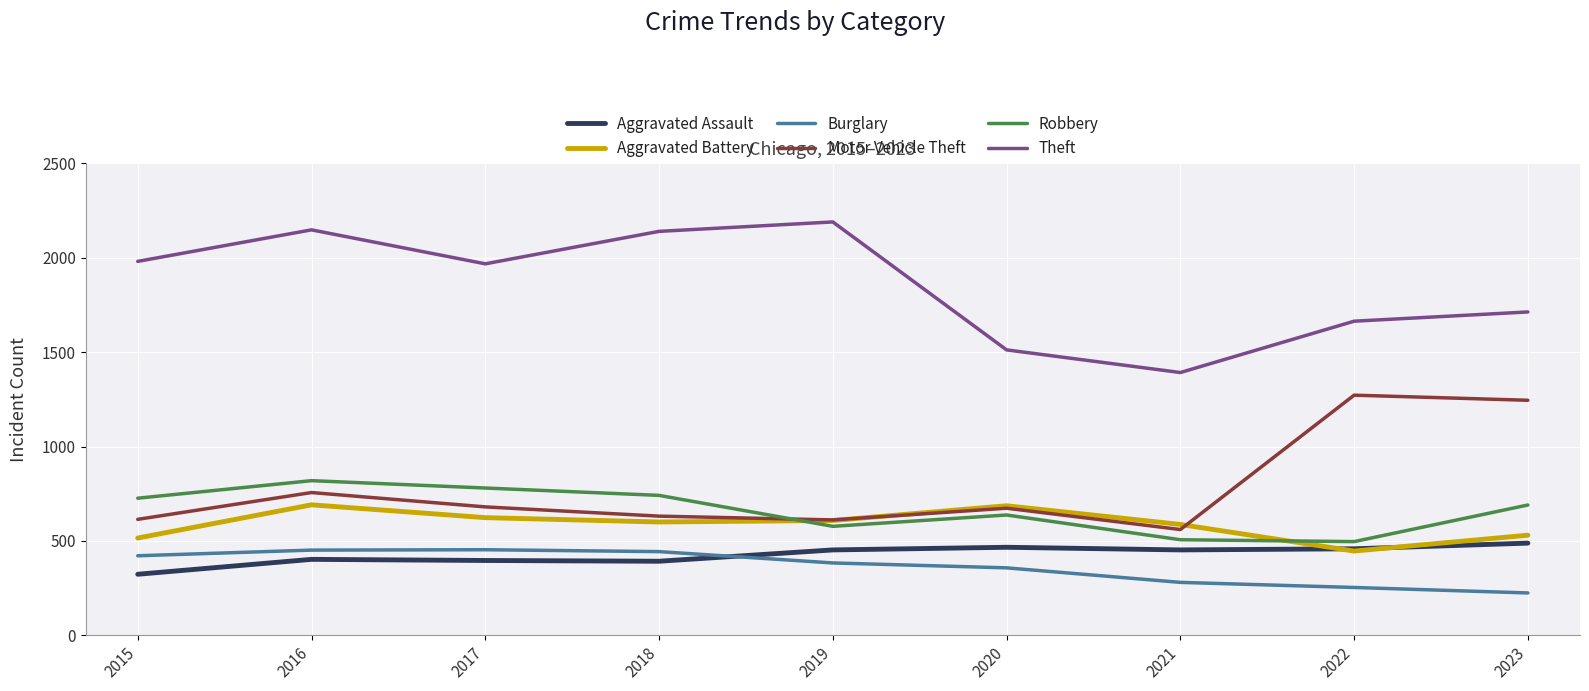

What is the total value across all series at 2019?

4821